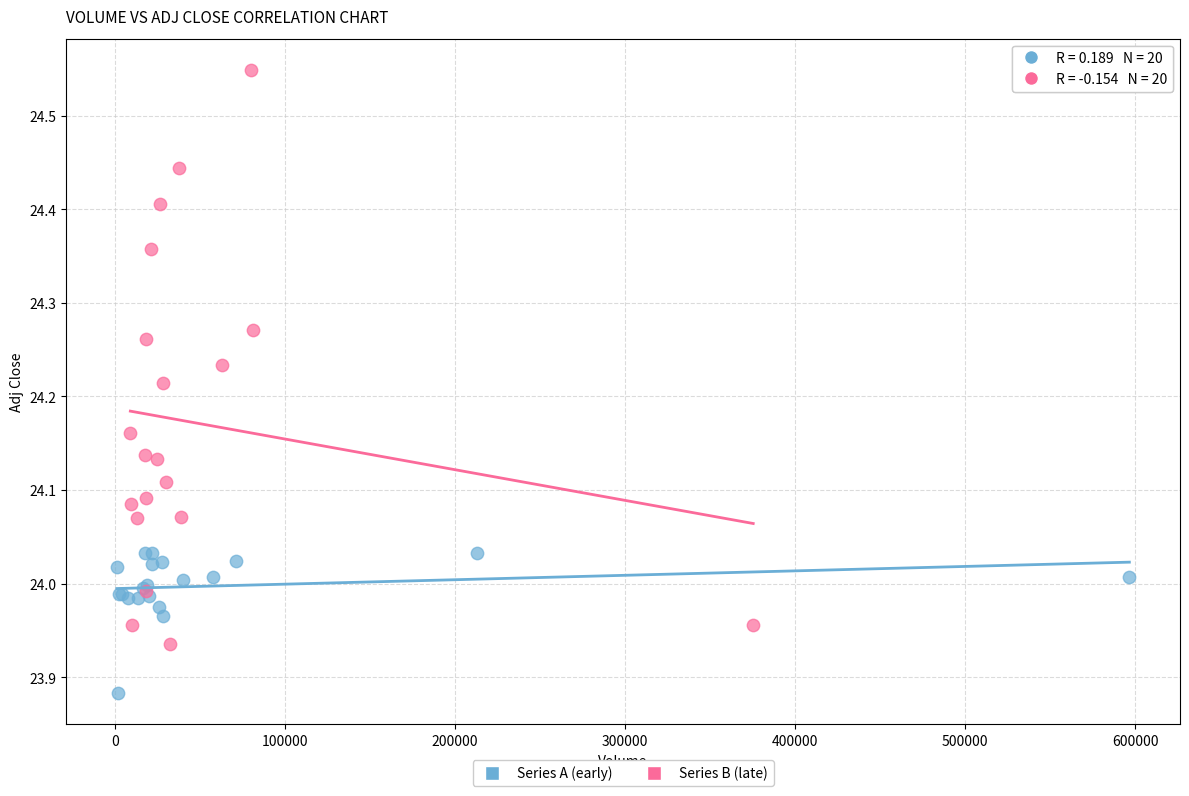

Which series has the largest Y range (max minus min)?

Series B (late)